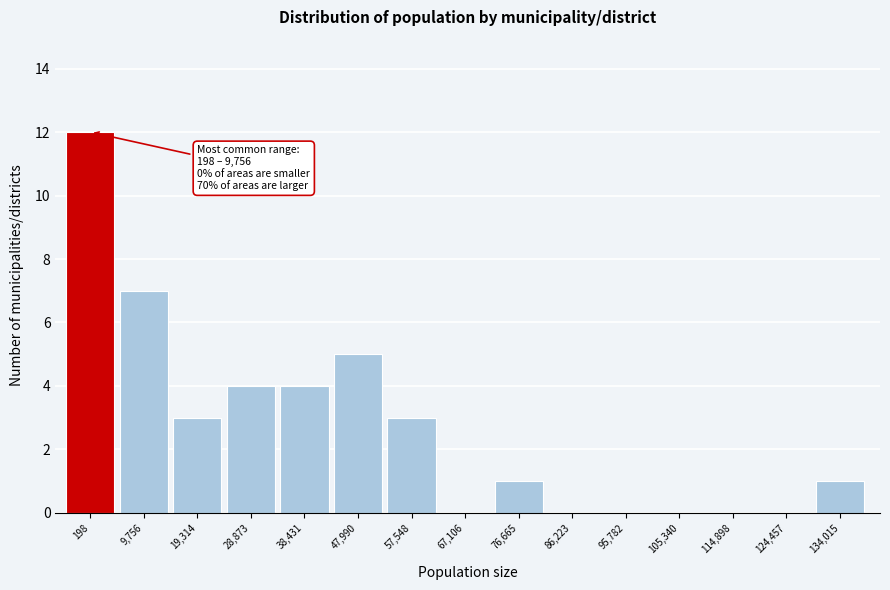

Reading left to right, extract all data points from this chart.

198=12	9,756=7	19,314=3	28,873=4	38,431=4	47,990=5	57,548=3	67,106=0	76,665=1	86,223=0	95,782=0	105,340=0	114,898=0	124,457=0	134,015=1